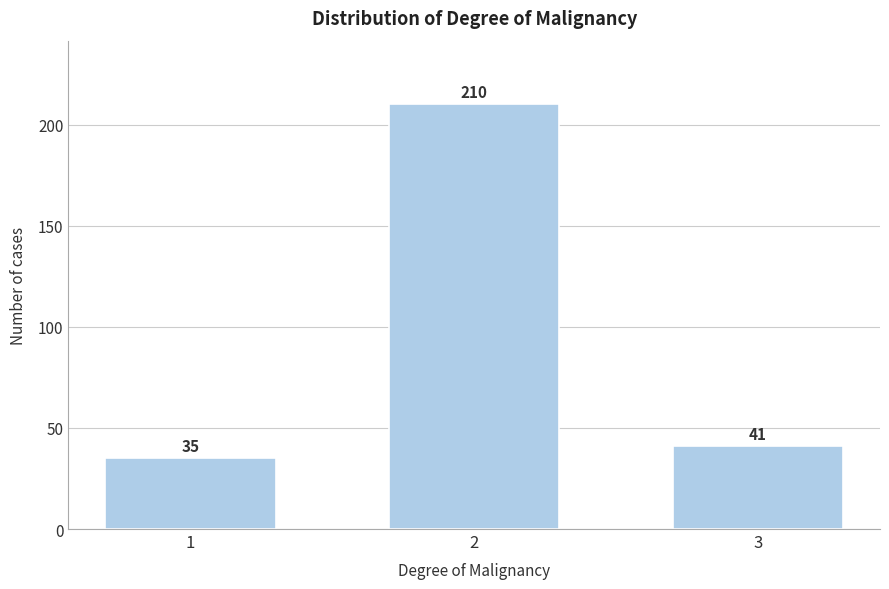

Reading right to left, list all the values displayed in this chart.

3=41	2=210	1=35